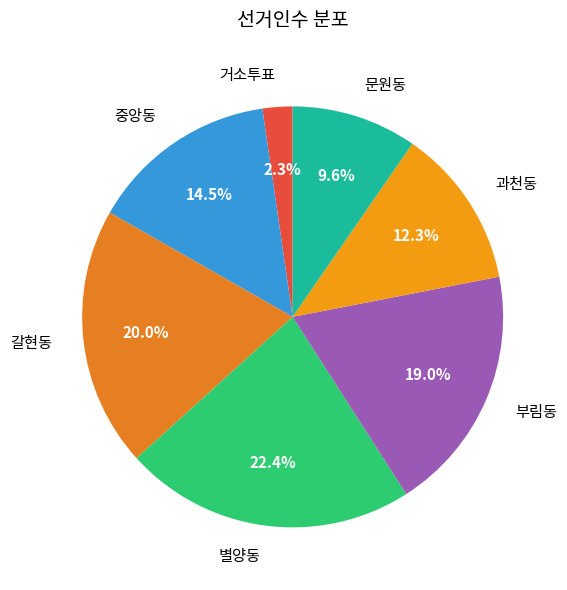

Is there any slice that represents more than half of the pie?

No